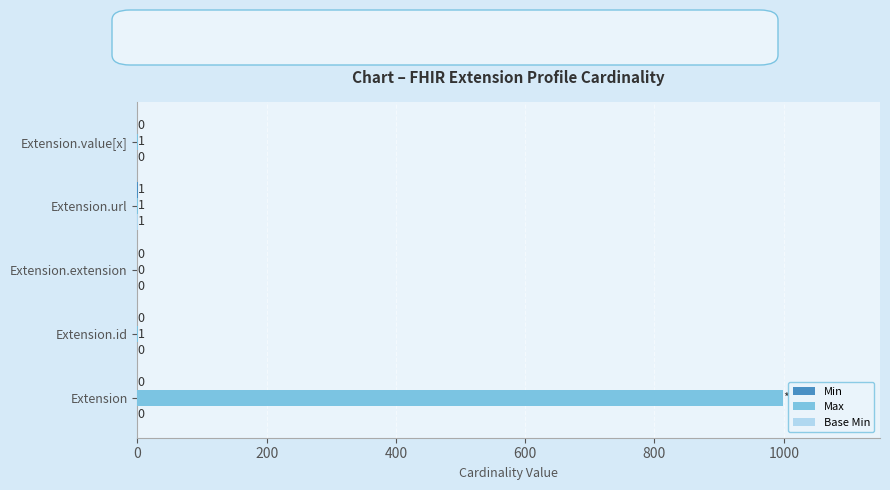

Count the number of categories in the chart.

5